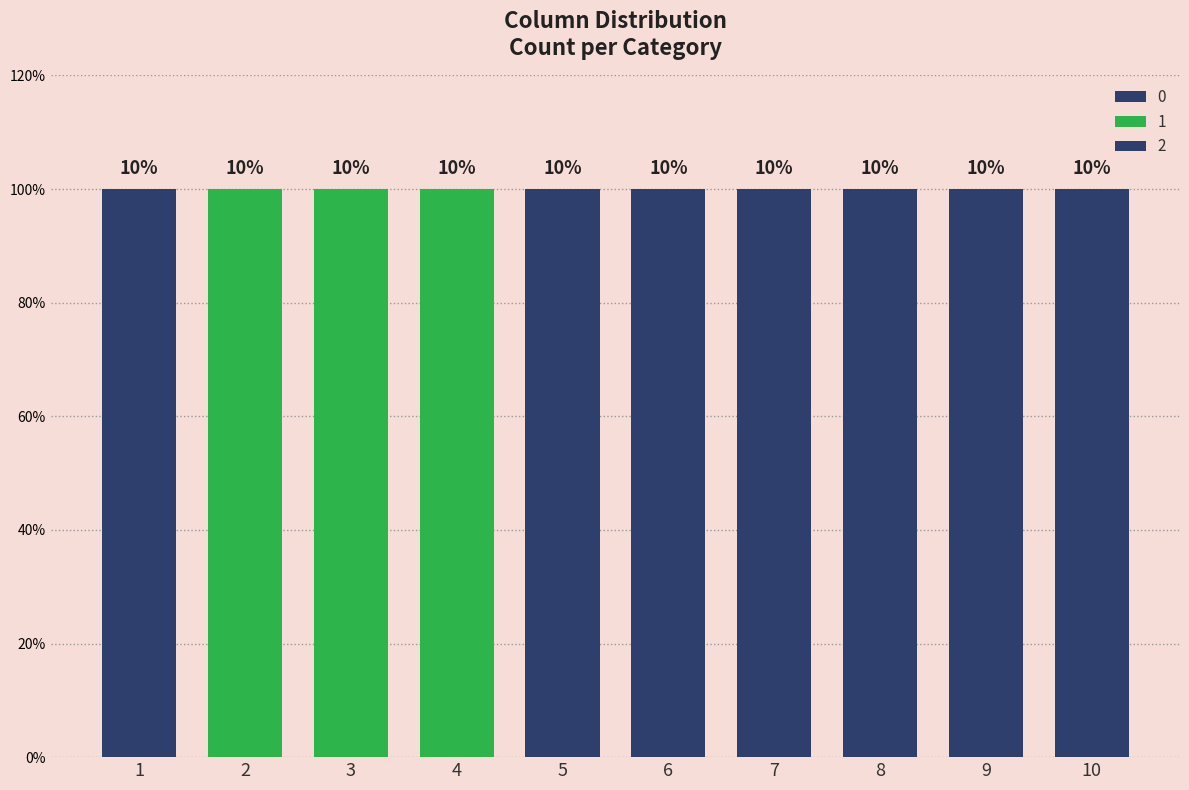

The value of 2 at 5 is 2. True or false?

False